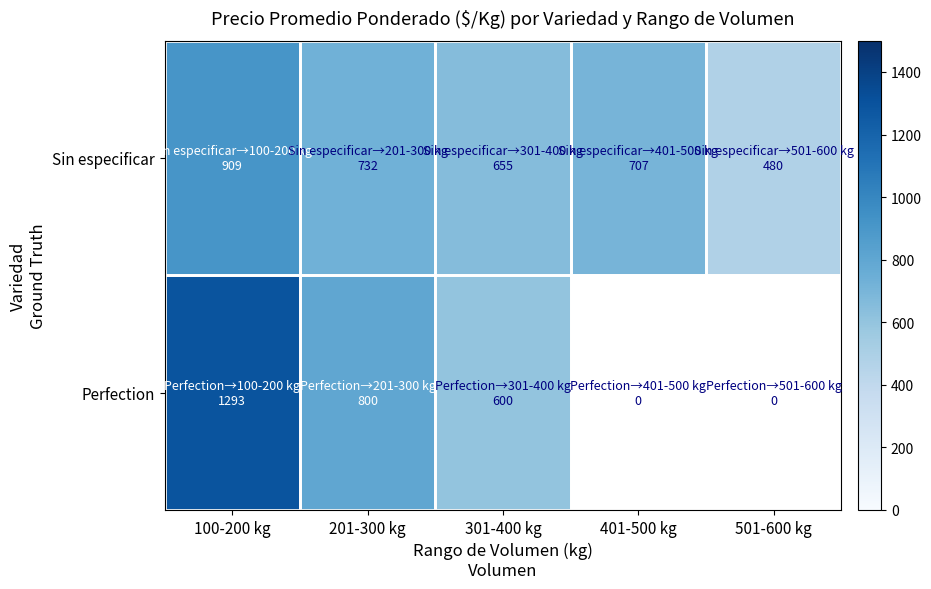

True or false: Sin especificar has a value of 655.0 at 301-400 kg.

True